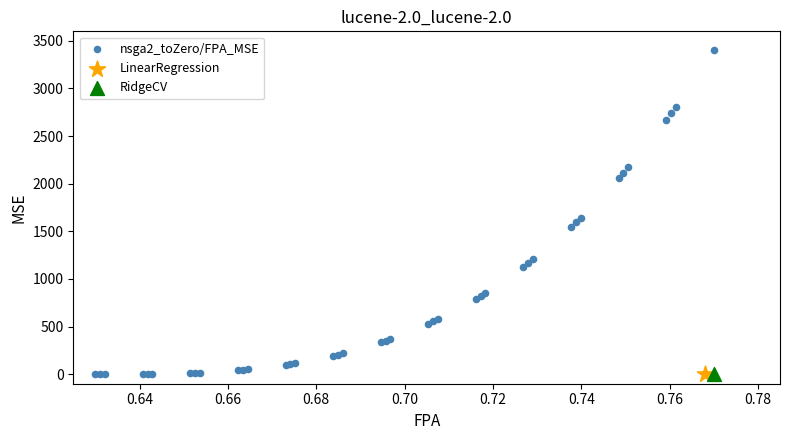

What are all the series names shown in the legend?

nsga2_toZero/FPA_MSE, LinearRegression, RidgeCV